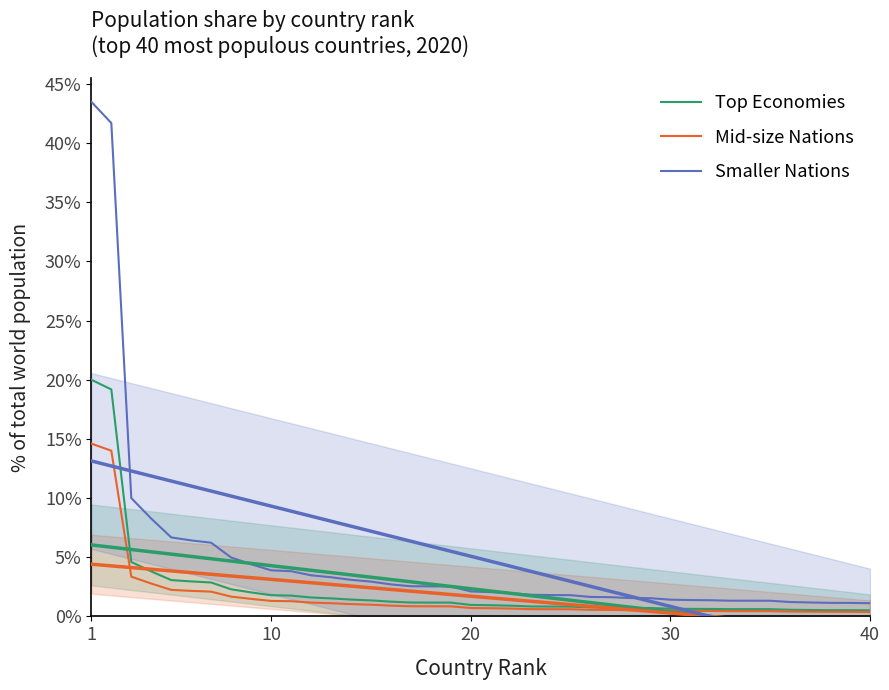

The value of Top Economies at 35 is 0.3. True or false?

False